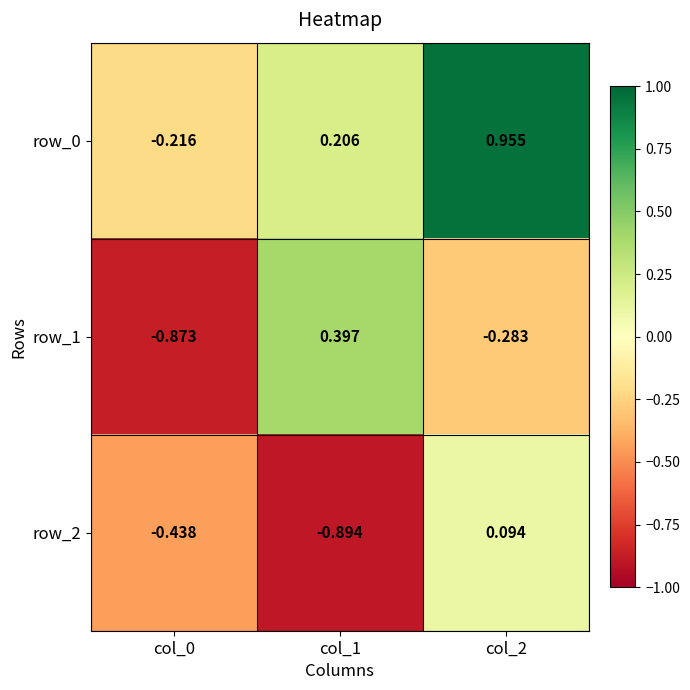

Between col_1 and col_2, which series saw the biggest shift?

row_2